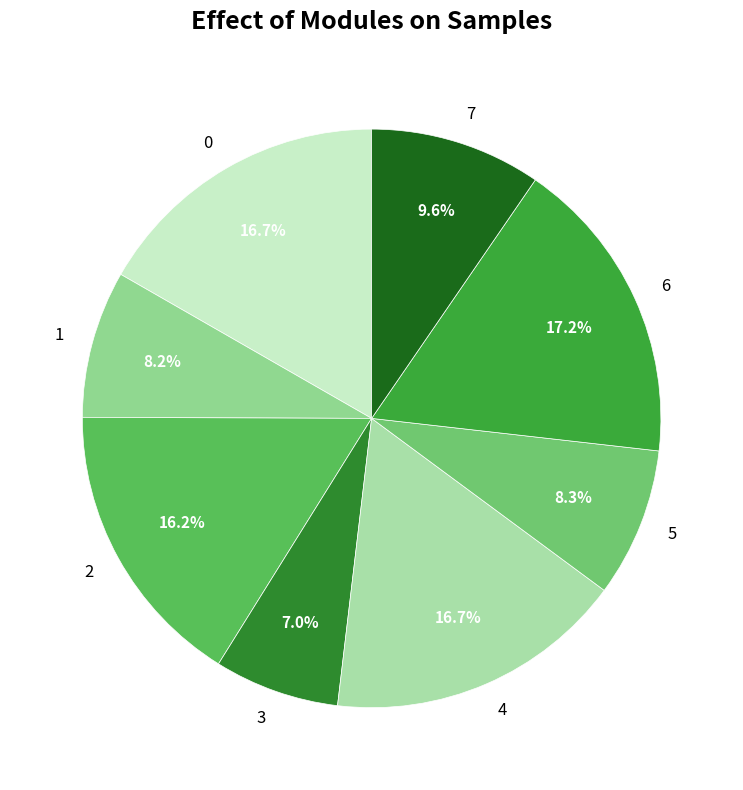

Between 4 and 1, which is larger?

4